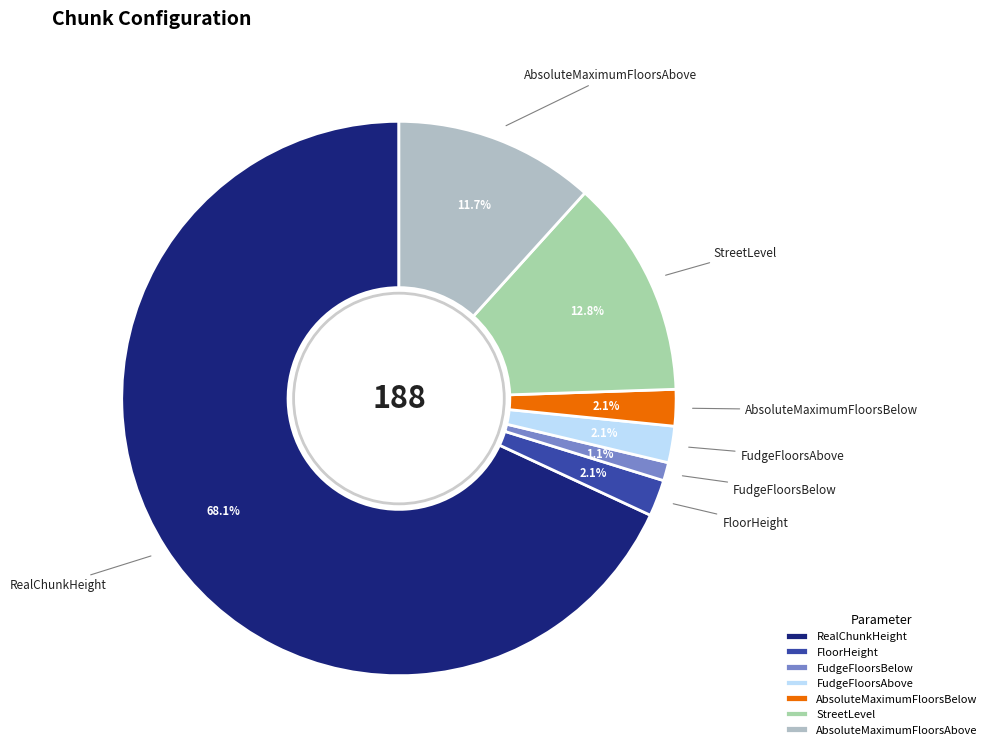

True or false: FudgeFloorsBelow accounts for 1% of the total.

True